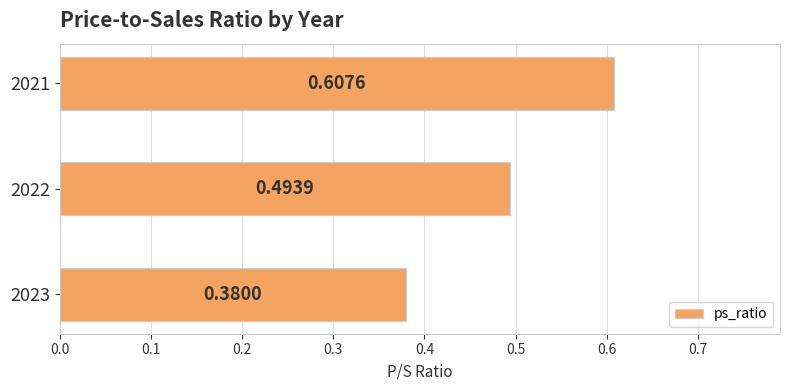

How many distinct data groups are displayed?

1